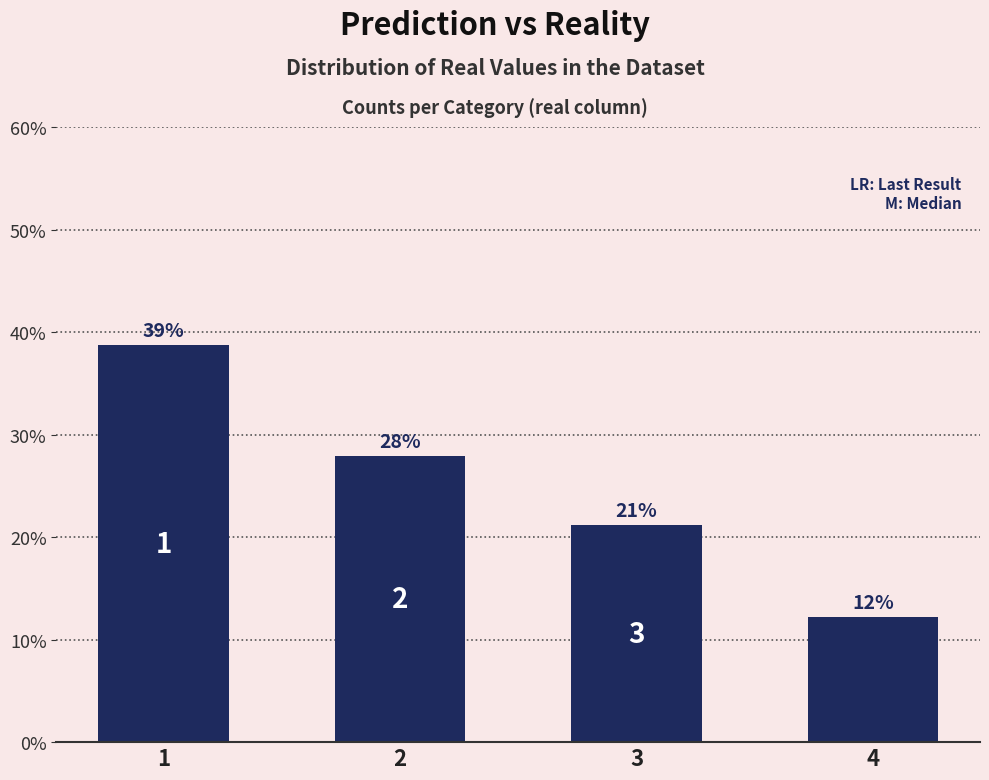

Where is the data nearest to the value 25?

2